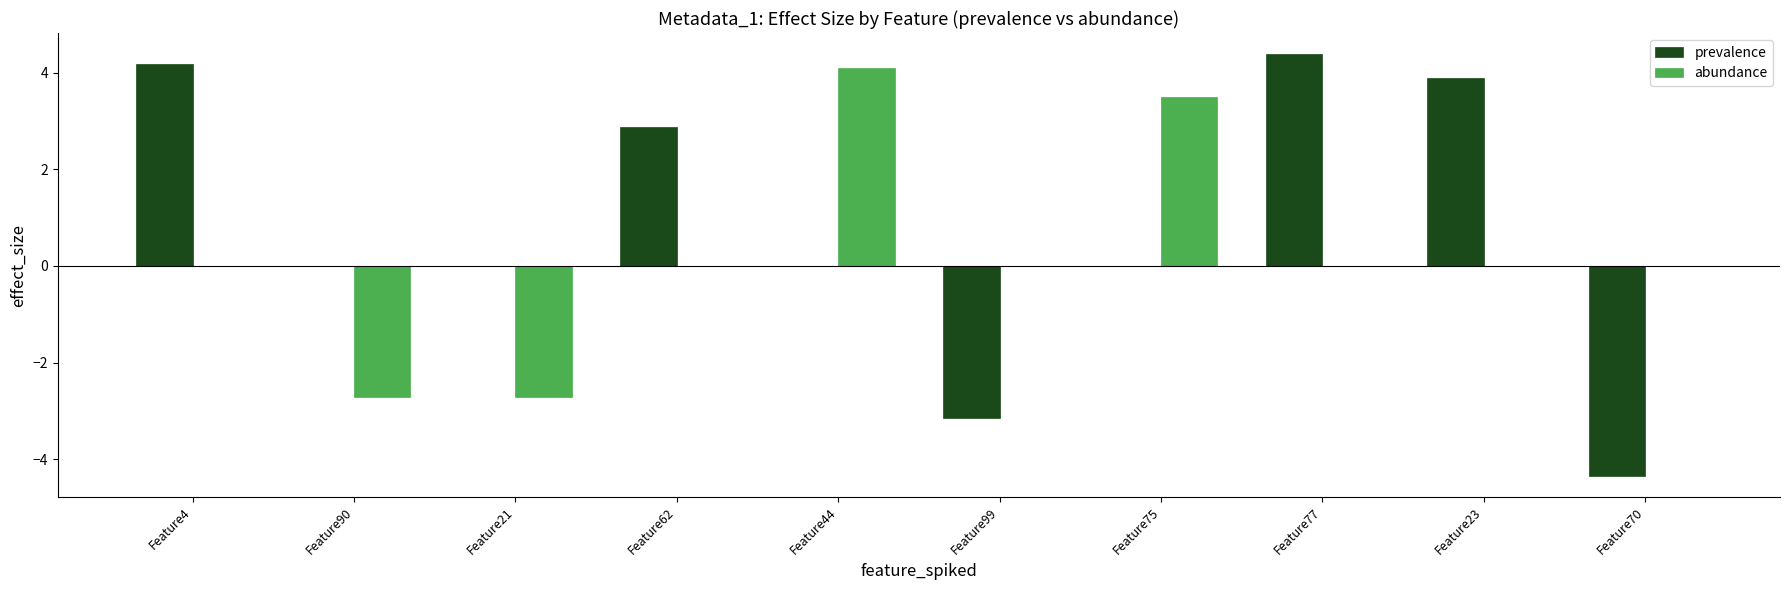

Which series has the largest total across all categories?

prevalence